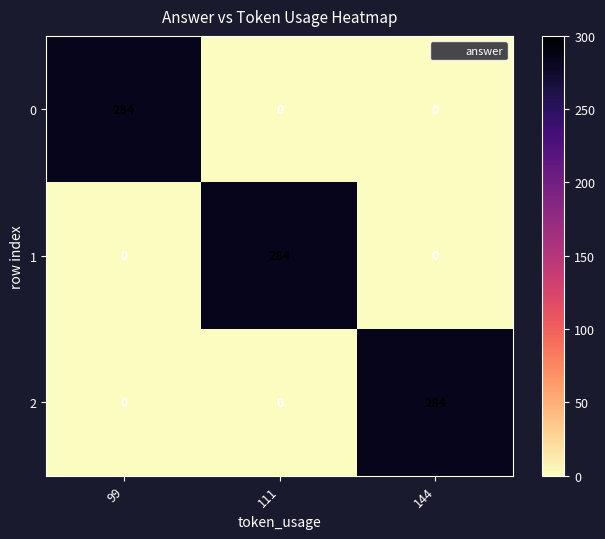

Count the 0 values in the range 0 to 284.

3